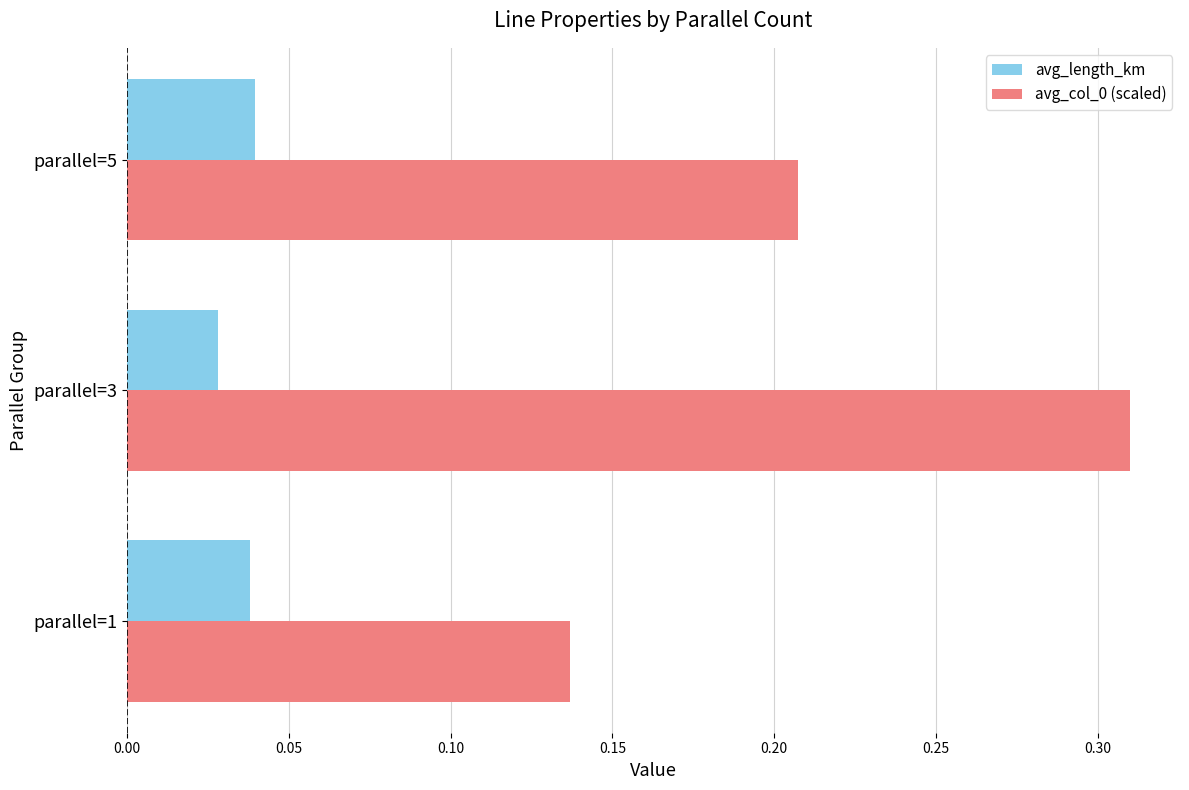

Is the value of avg_length_km at parallel=5 greater than the value of avg_col_0 (scaled) at parallel=1?

No